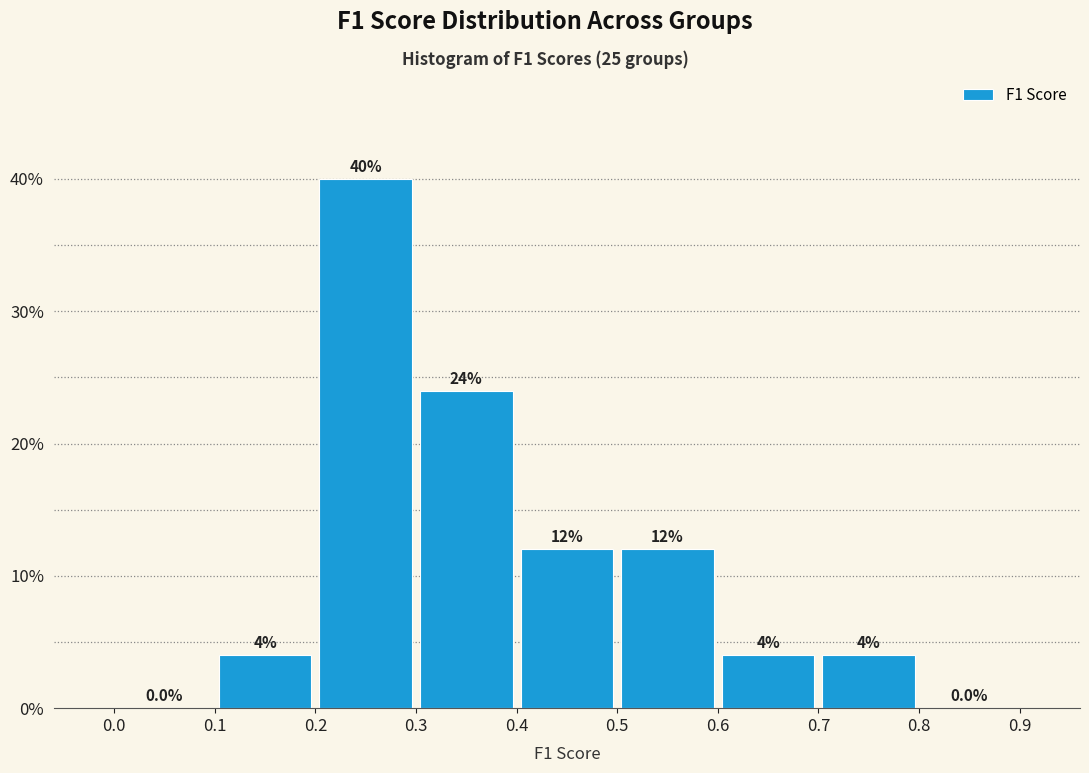

Reading left to right, transcribe this chart: for each bar, give the range it covers on the x-axis and its height.

0.0 to 0.1: 0.0
0.1 to 0.2: 4.0
0.2 to 0.3: 40.0
0.3 to 0.4: 24.0
0.4 to 0.5: 12.0
0.5 to 0.6: 12.0
0.6 to 0.7: 4.0
0.7 to 0.8: 4.0
0.8 to 0.9: 0.0